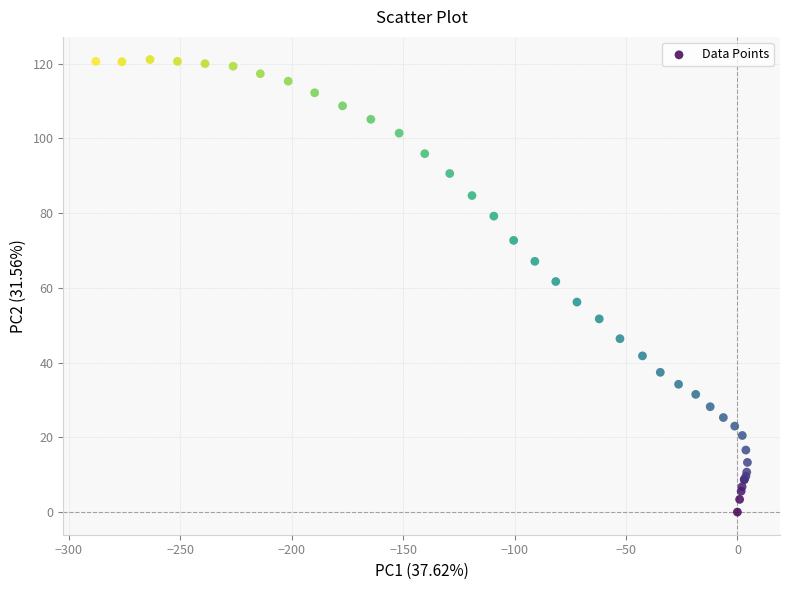

What Y value in the scatter plot is closest to 60?

61.7